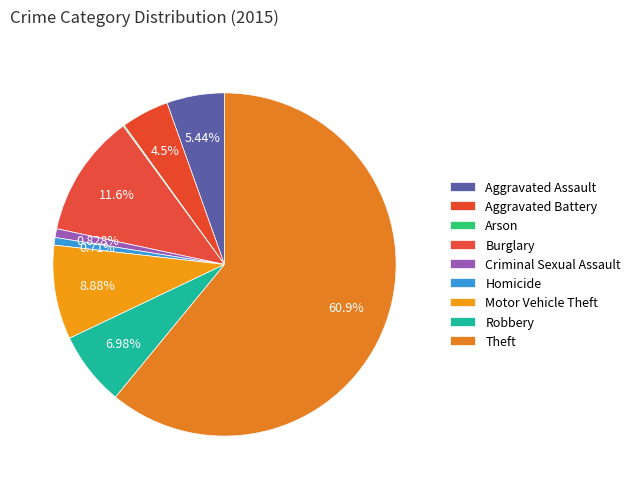

To the nearest percent, what percentage of the pie is Motor Vehicle Theft?

9%